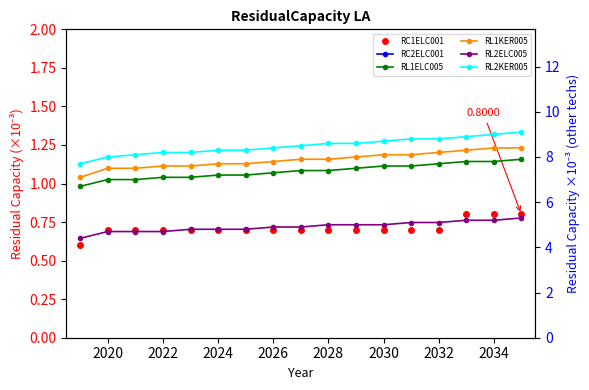

Which series has the largest range (max minus min)?

RC2ELC001